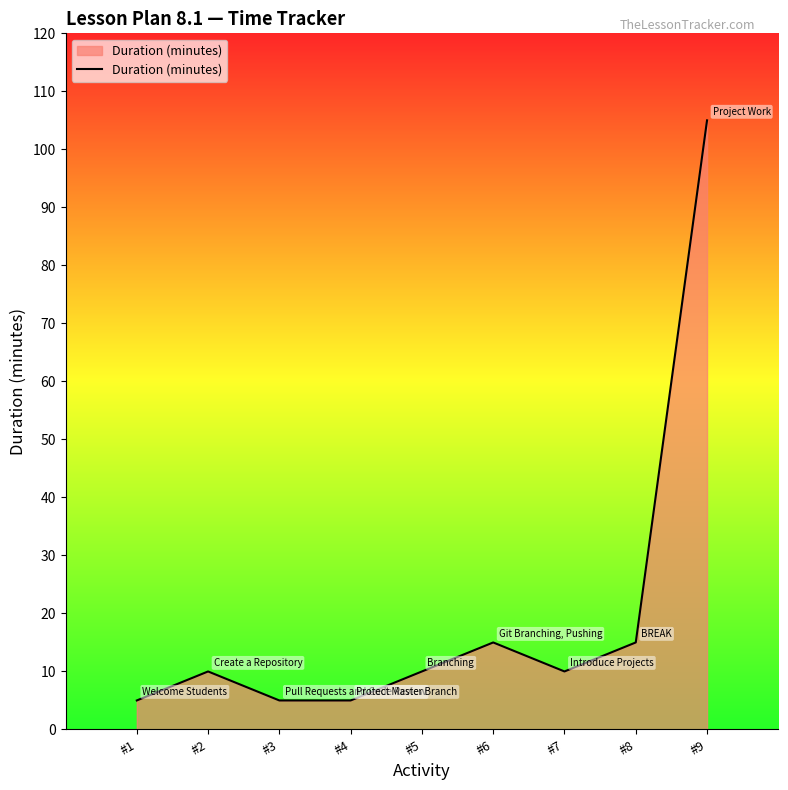

What is the maximum value shown in the chart?

105